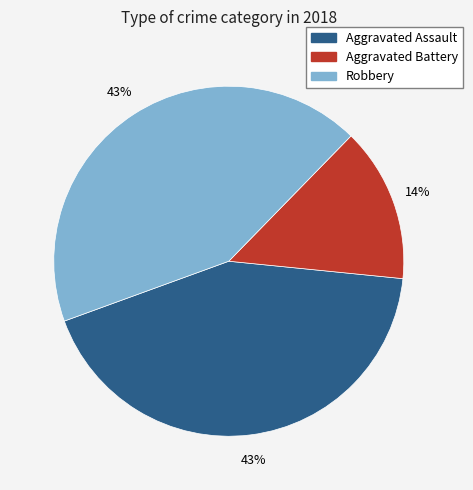

True or false: Robbery accounts for 55% of the total.

False